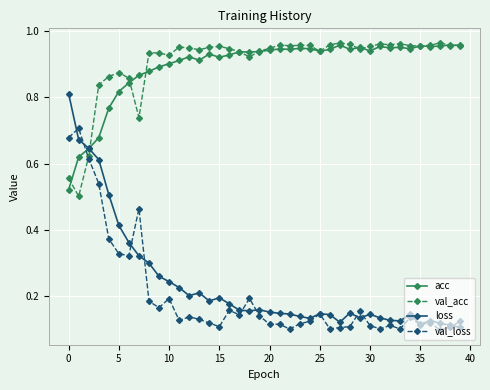

How many loss values are between 0 and 1?

40